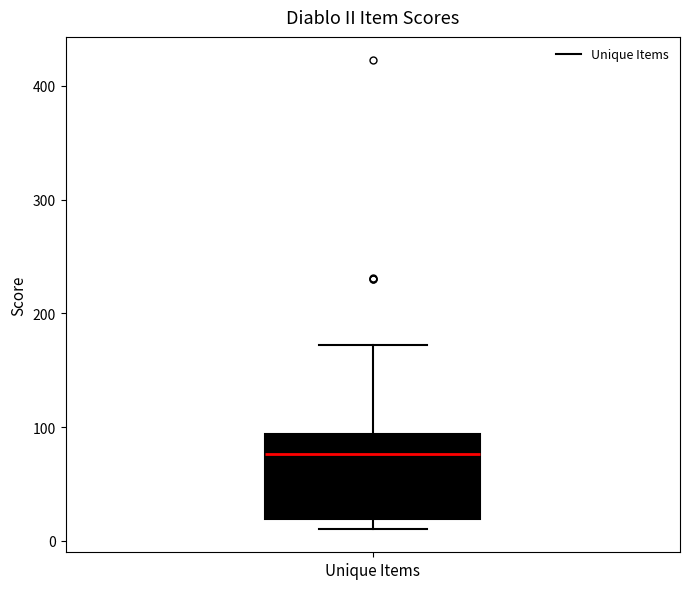

Transcribe this box plot: give where the median line is, the range the box spans, and where the two whiskers end, as read against the y-axis. The values are not printed on the chart, so give them approximately, as read against the axis.

median 80, box 20 to 90, whiskers 10 to 170